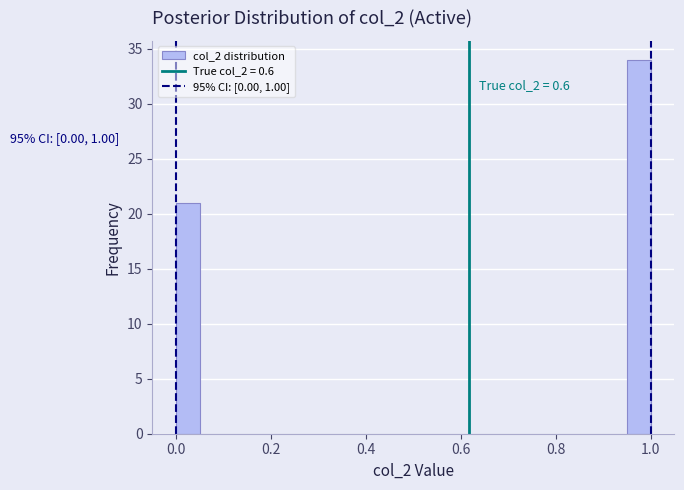

Read against the x-axis, roughly where is the centre of the tallest bar?

0.98